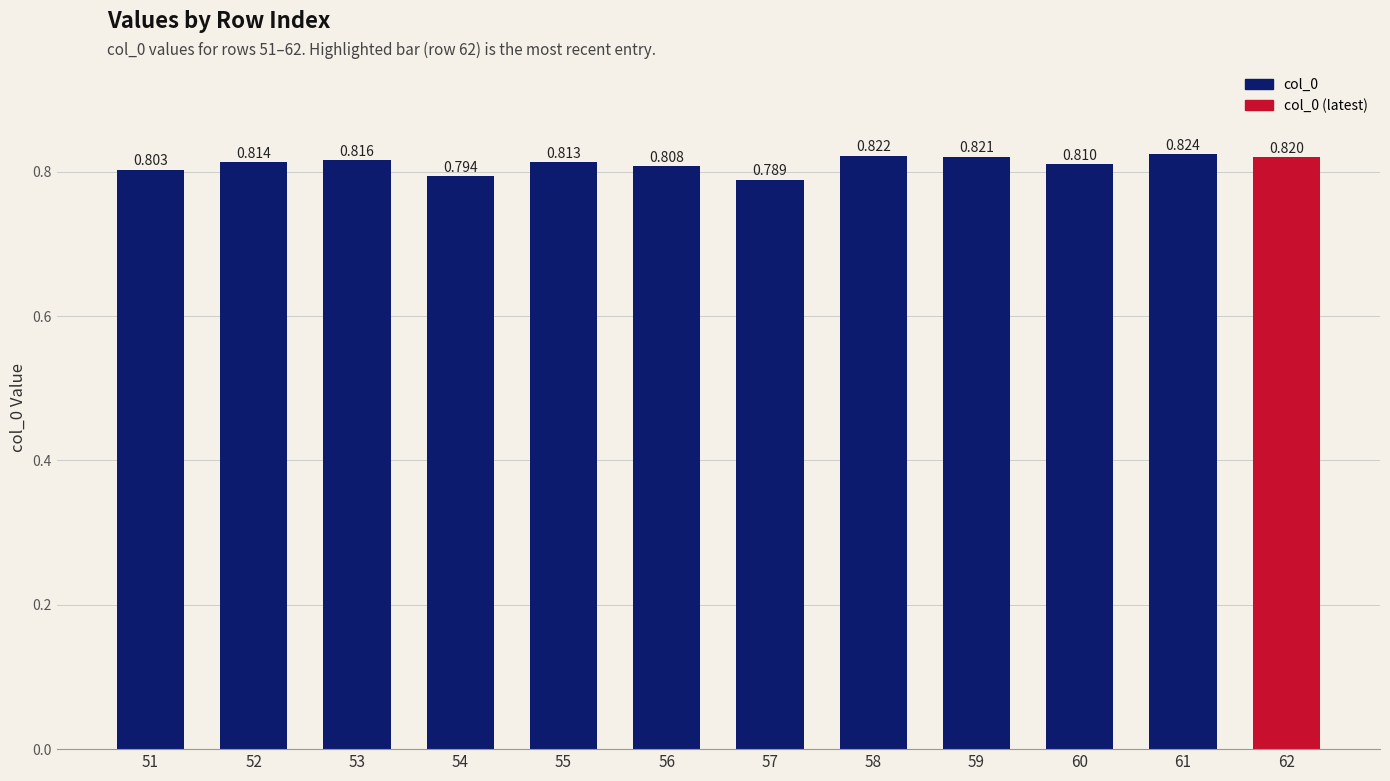

Does the chart contain any negative values?

No